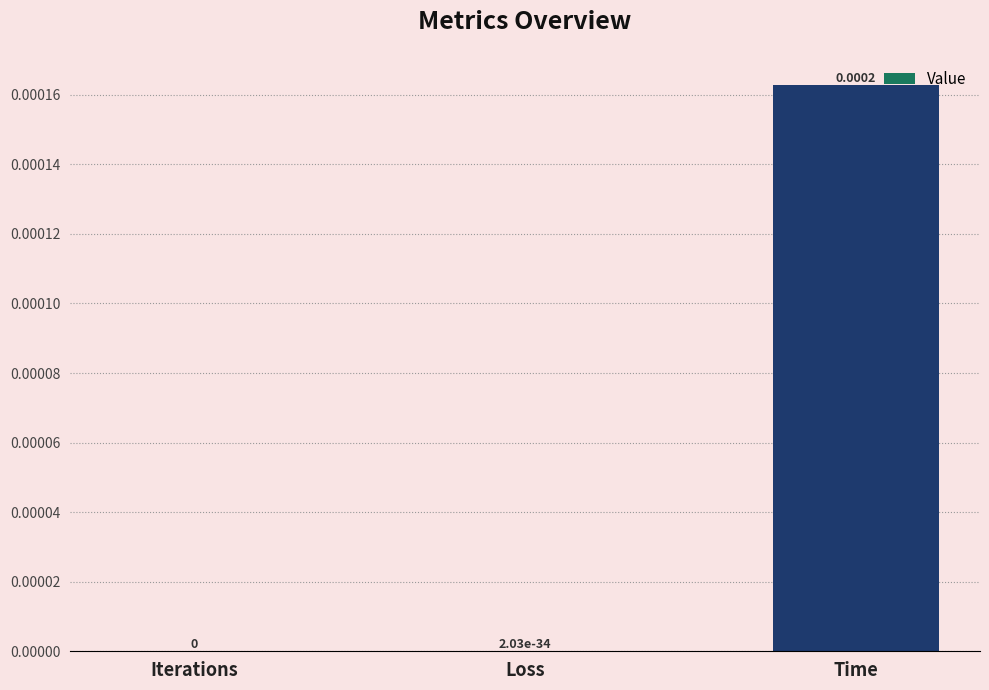

The value at Time is 0.0. True or false?

True